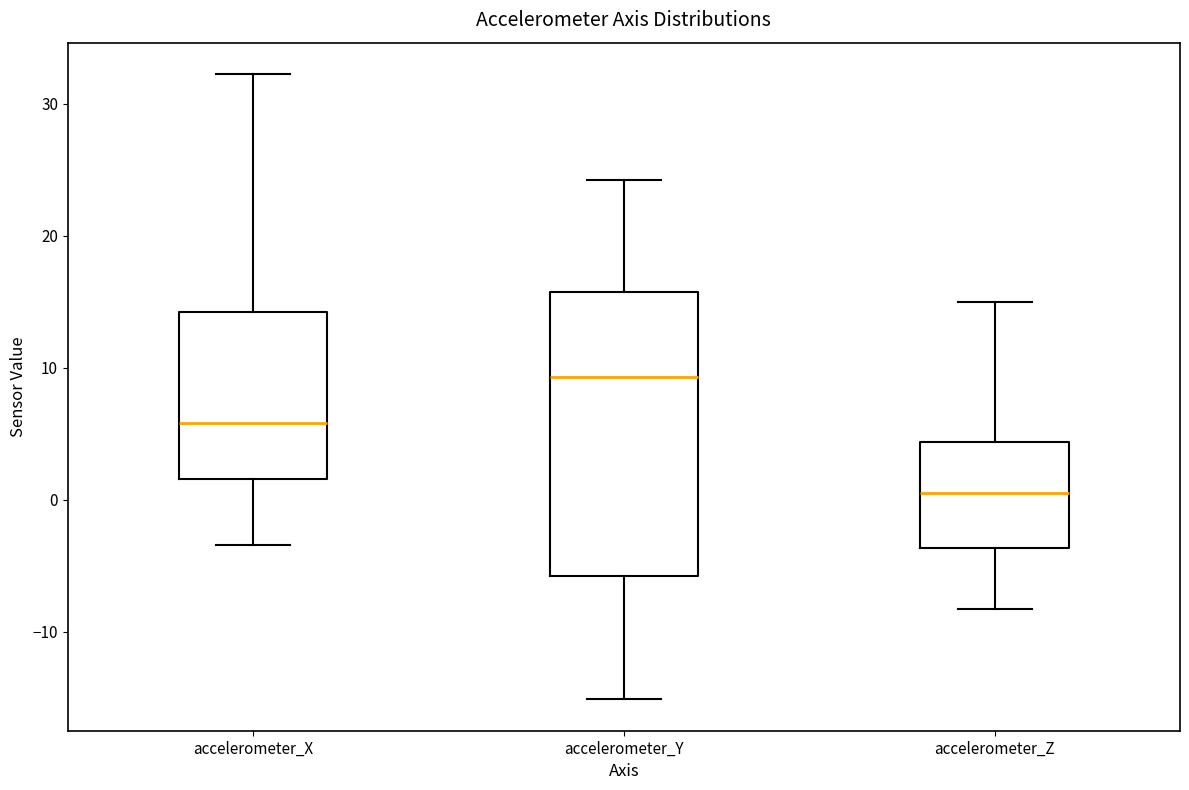

Which box's median line is the highest?

accelerometer_Y